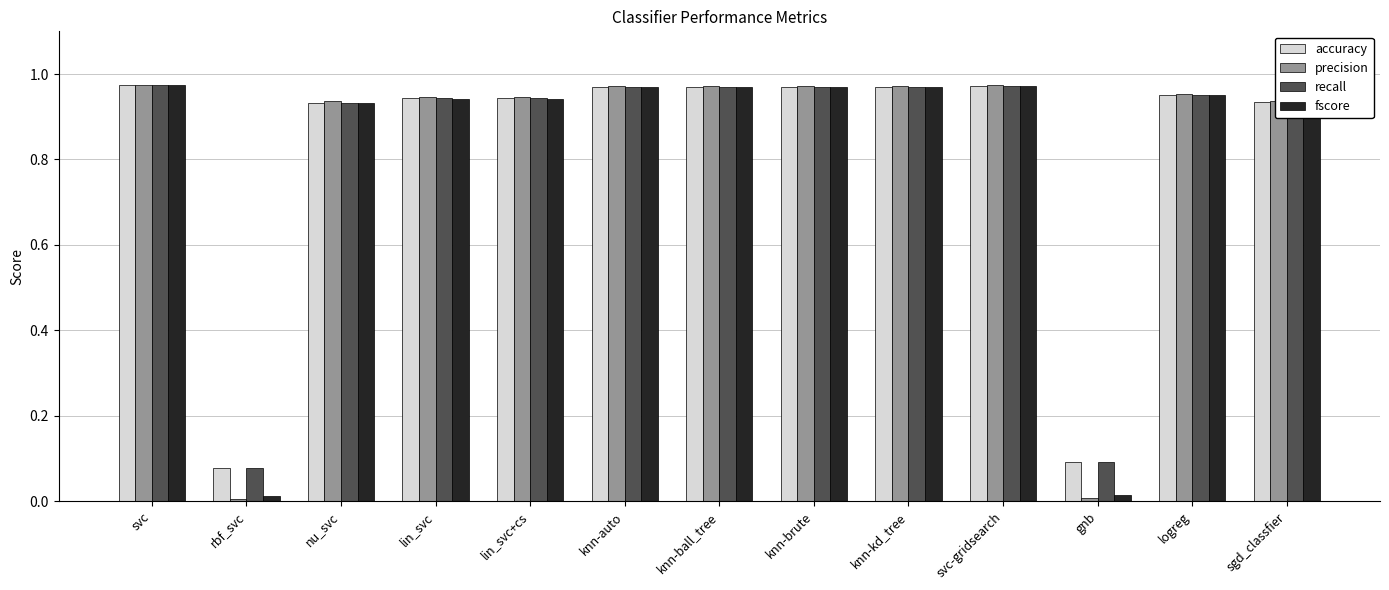

True or false: precision has a value of 0.0 at gnb.

True